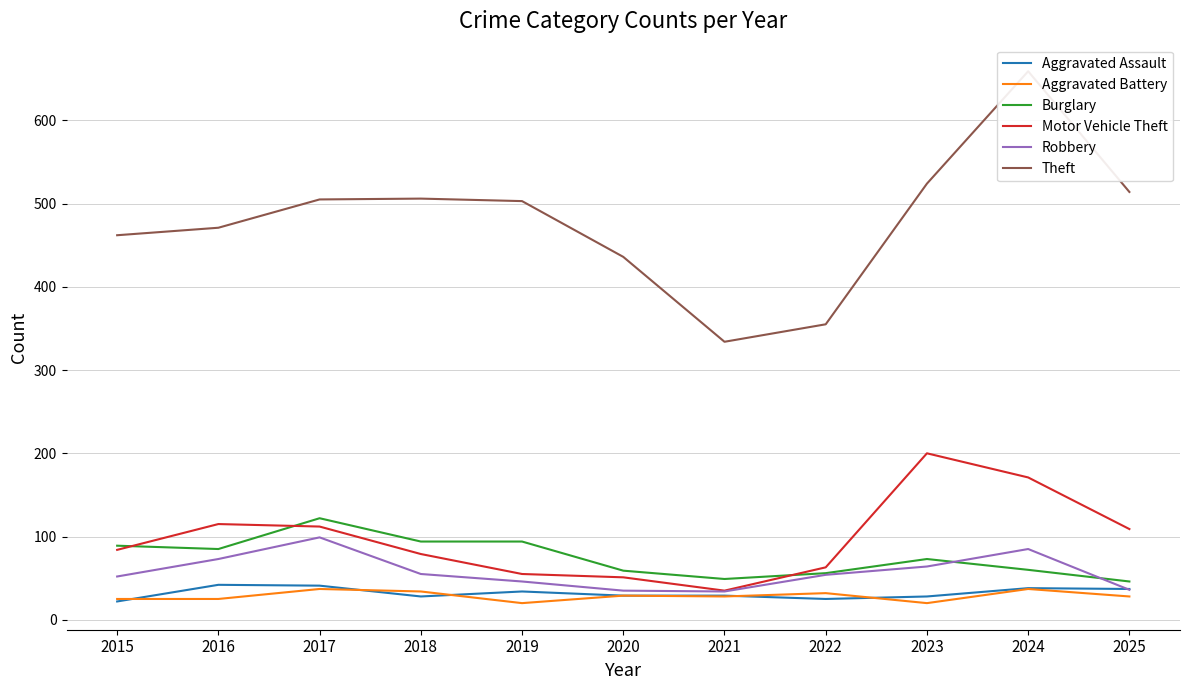

At which category does Robbery reach its first local peak?

2017